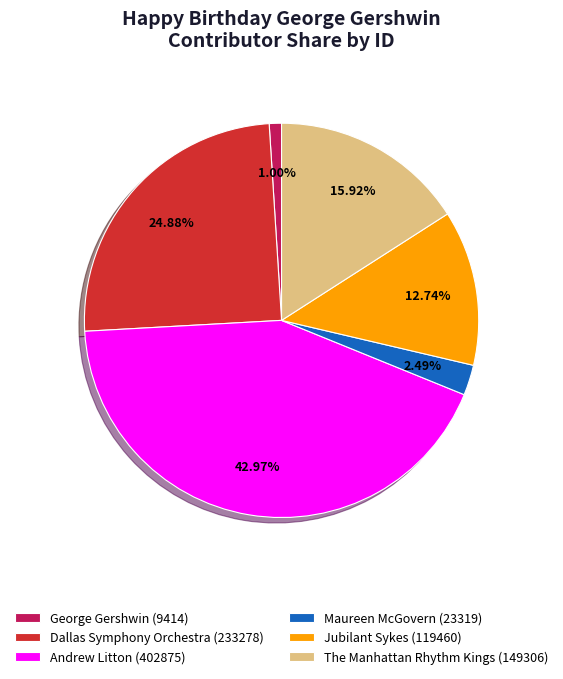

To the nearest percent, what is the average slice percentage?

17%